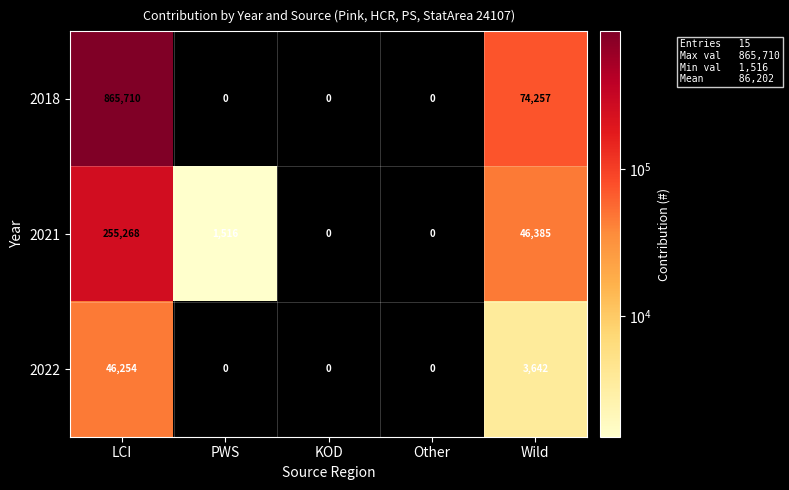

How many positive values does the 2021 series have?

3